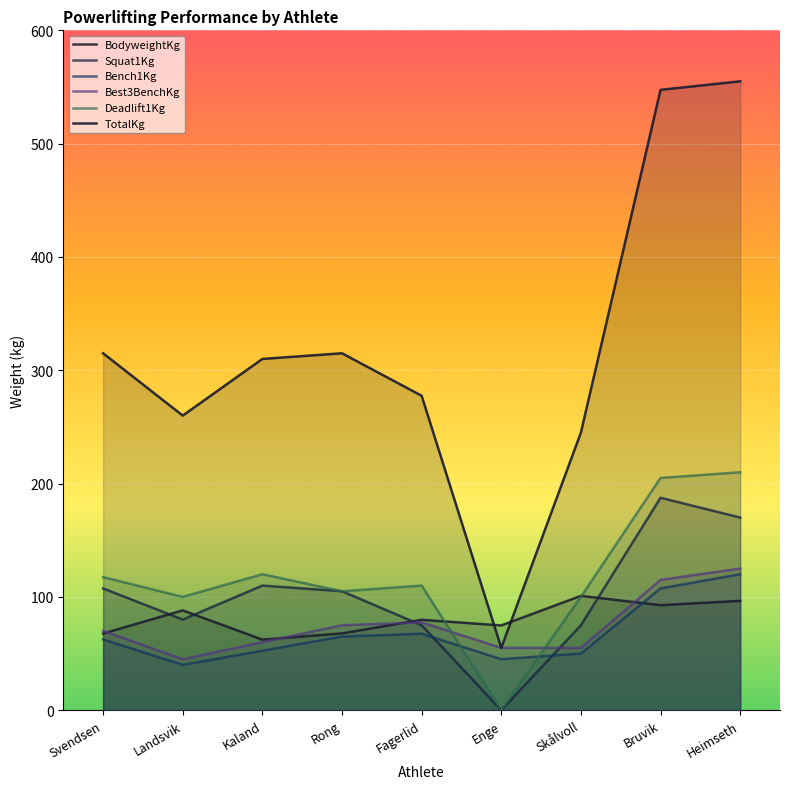

True or false: Best3BenchKg and Deadlift1Kg cross at least once.

True